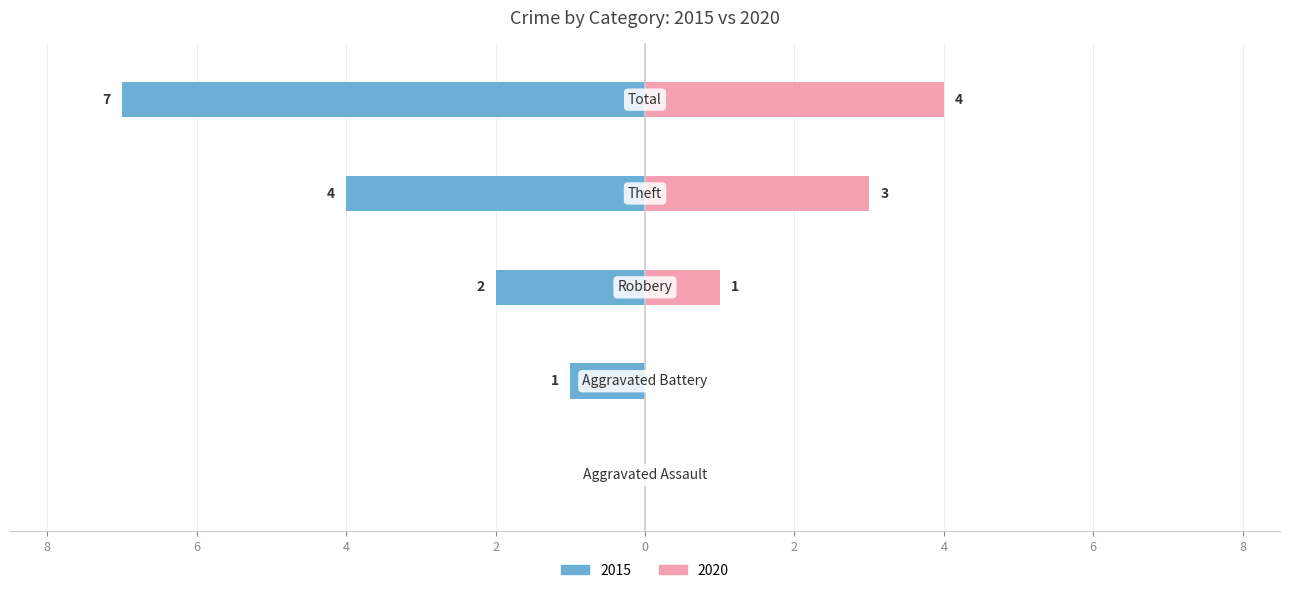

The 2015 series shows 7 at Theft. True or false?

False